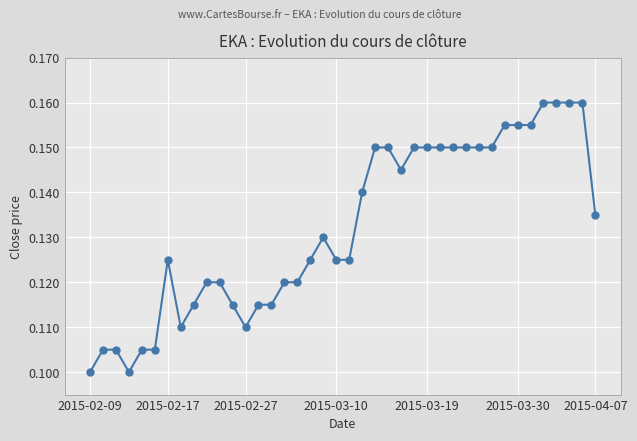

How many values are between 0 and 1?

40